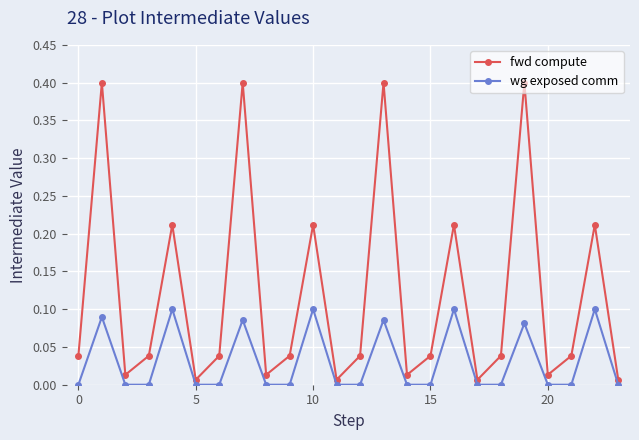

Which series has the largest total across all categories?

fwd compute